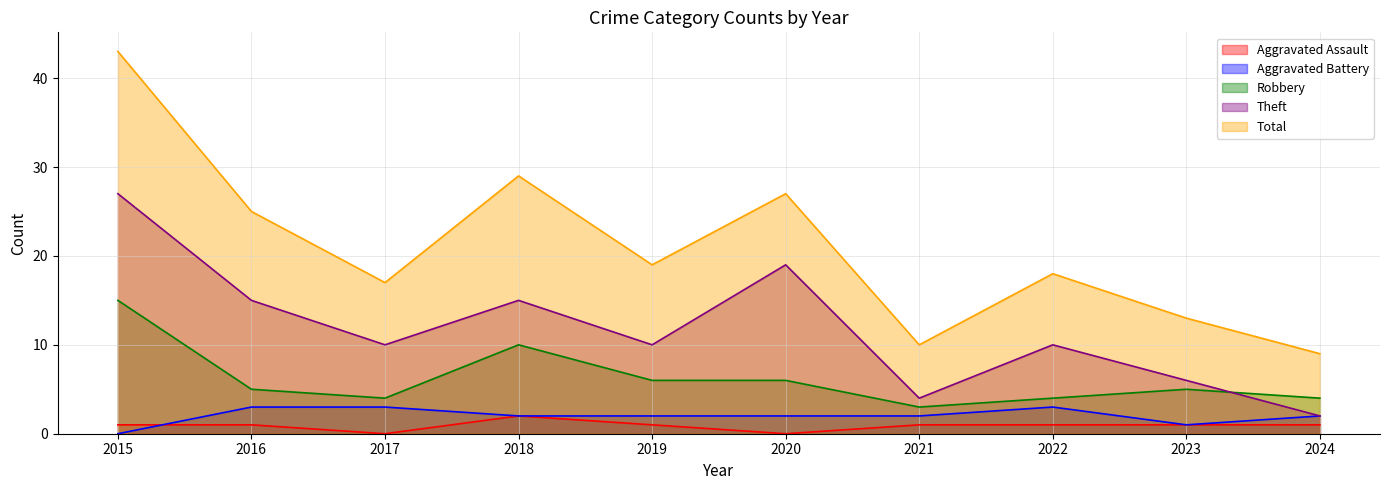

True or false: Aggravated Assault and Robbery cross at least once.

False